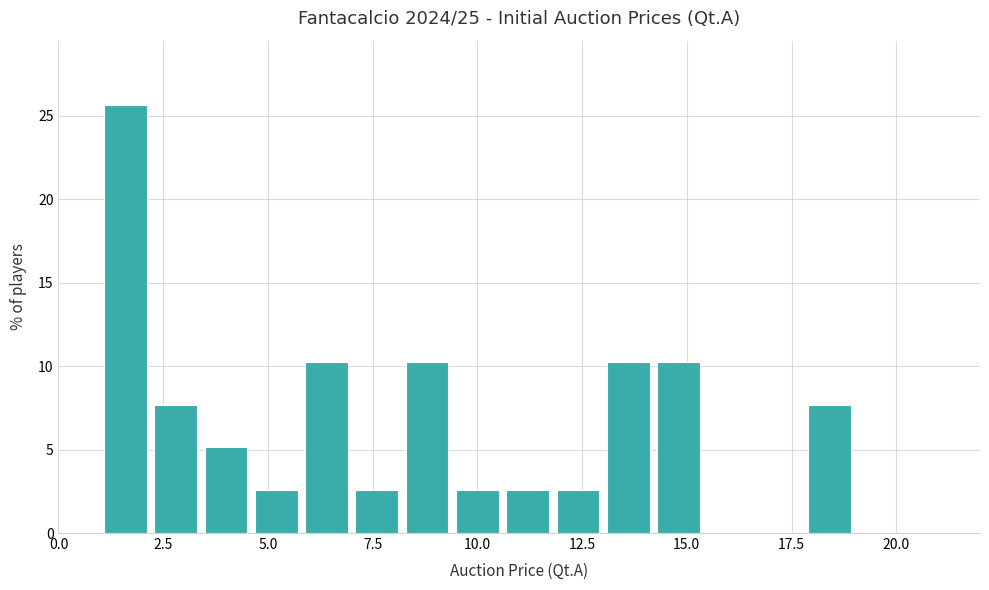

Read against the x-axis, roughly where is the centre of the tallest bar?

1.5